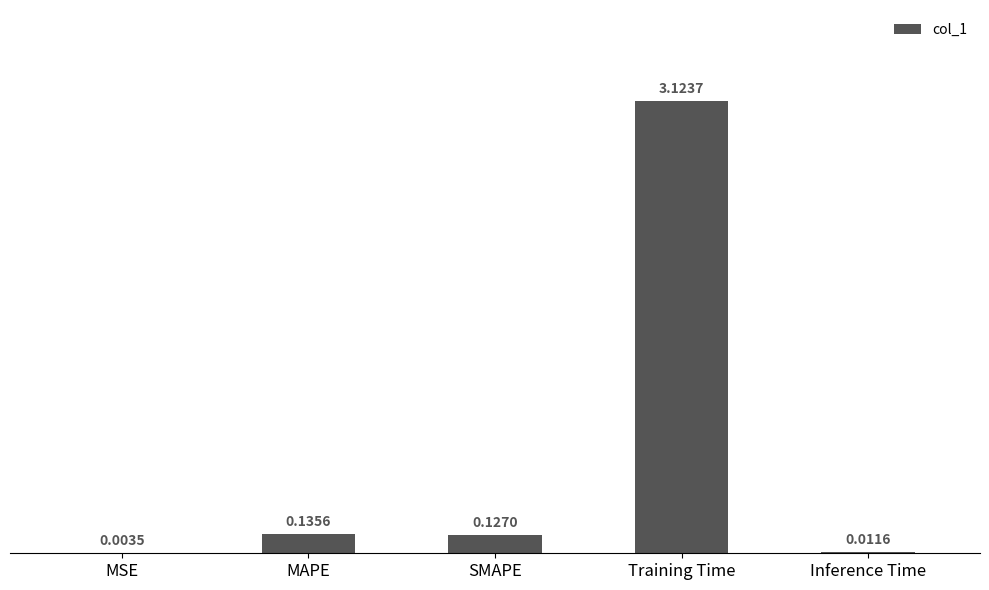

Are the bars grouped side by side (vs. stacked)?

No